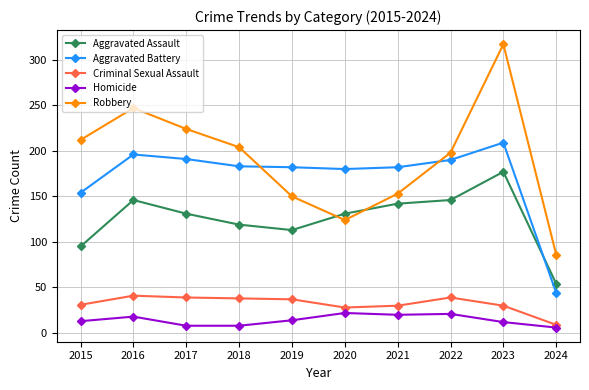

Where do Aggravated Assault and Aggravated Battery first cross each other?

2023 and 2024